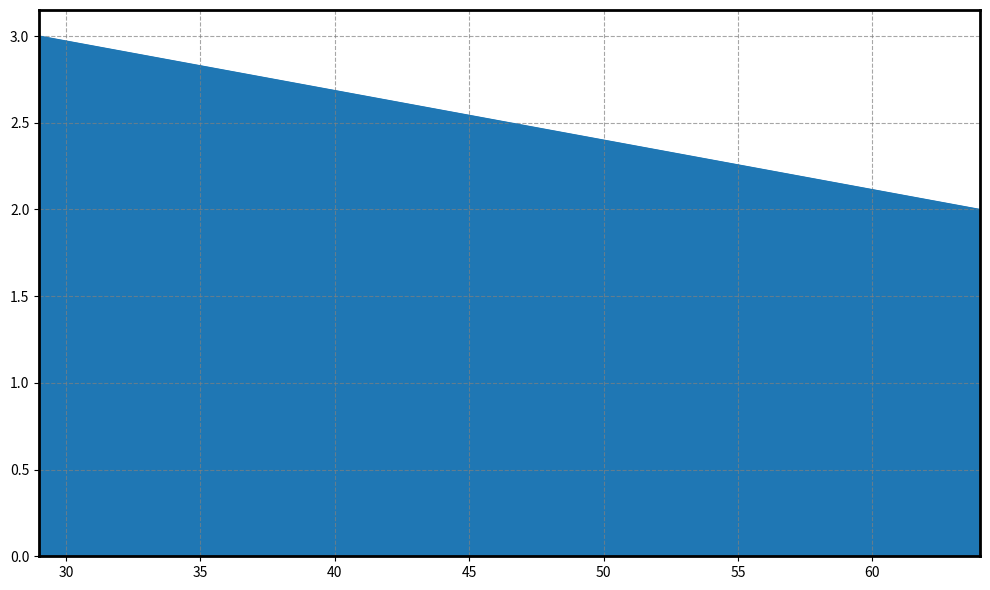

What is the sum of the values at 64 and 29?

5